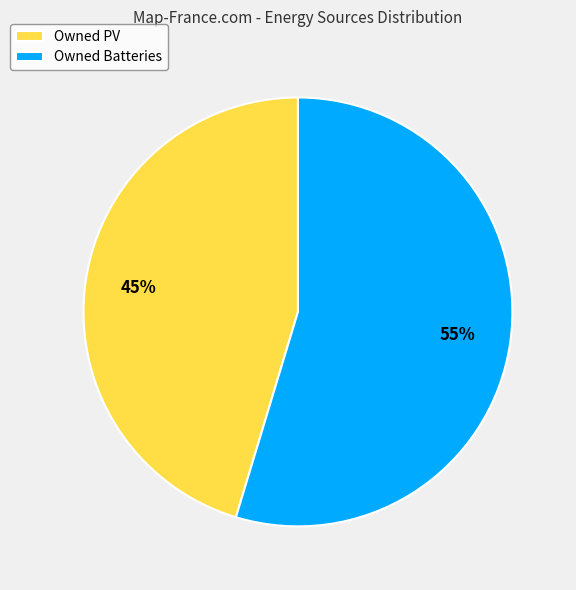

Rank the categories by value from lowest to highest.

Owned PV, Owned Batteries